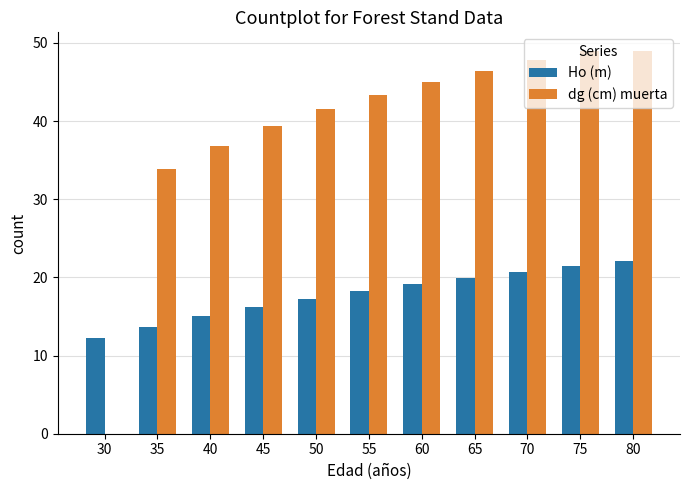

What is the highest value of the dg (cm) muerta series?

48.9